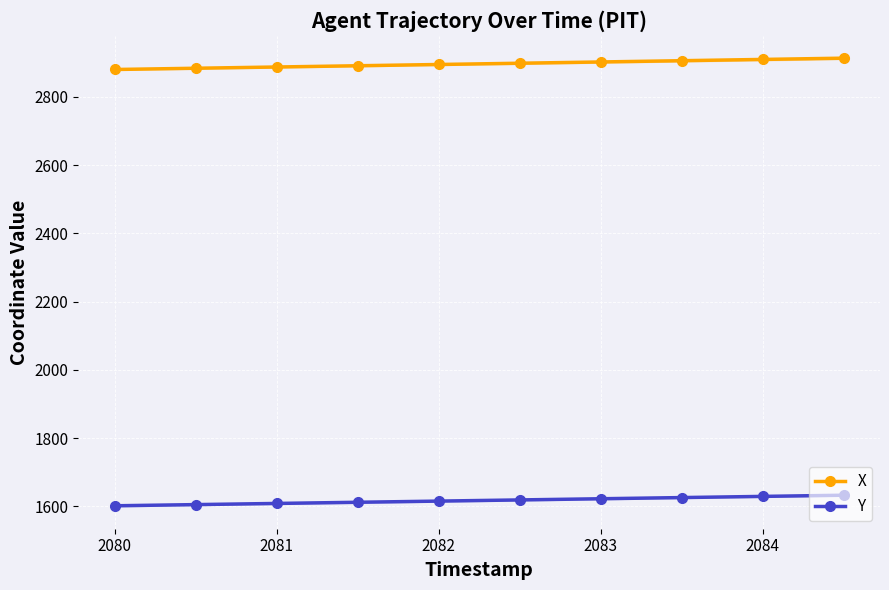

List the series in order of their overall mean, lowest first.

Y, X